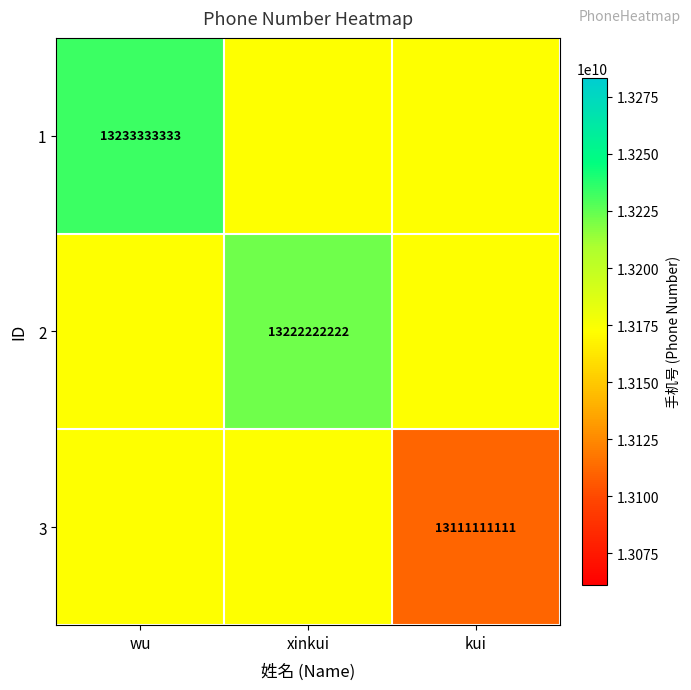

The 1 series shows 13233333333 at wu. True or false?

True